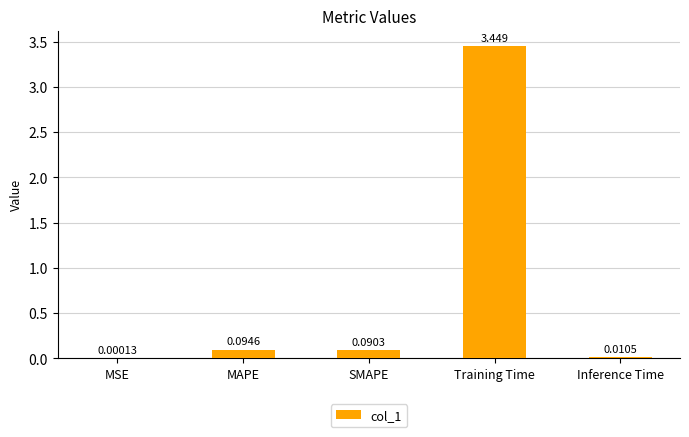

Where is the data nearest to the value 1?

MAPE